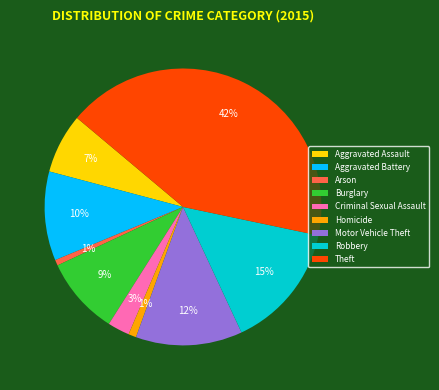

Does Burglary represent more than half of the total?

No